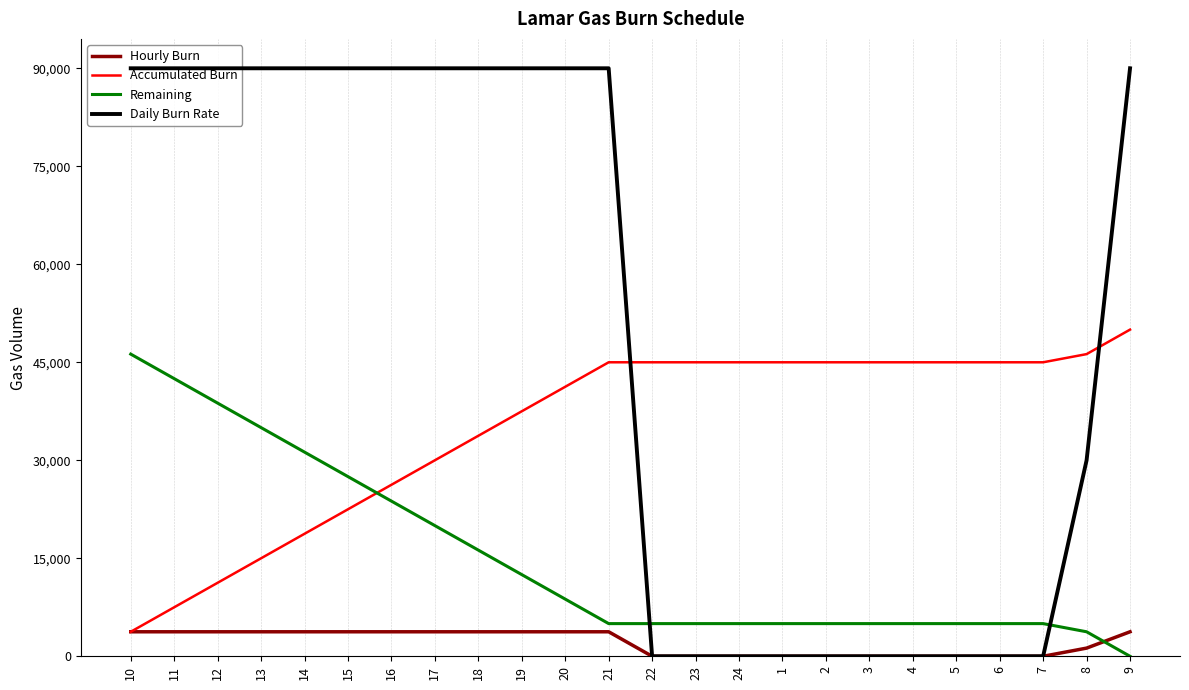

Which series has the largest range (max minus min)?

Daily Burn Rate